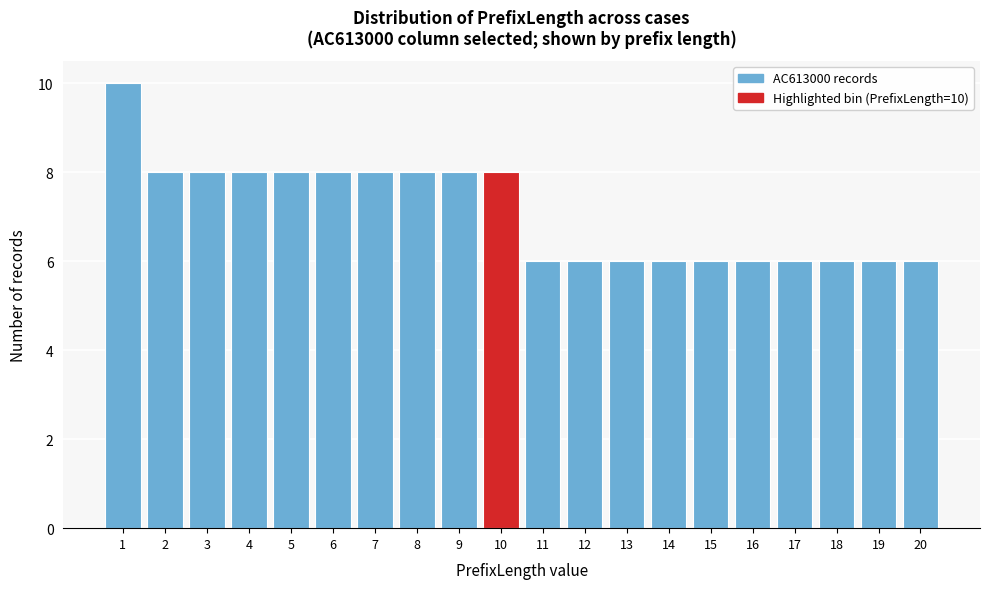

Reading right to left, extract all data points from this chart.

20=6	19=6	18=6	17=6	16=6	15=6	14=6	13=6	12=6	11=6	10=8	9=8	8=8	7=8	6=8	5=8	4=8	3=8	2=8	1=10